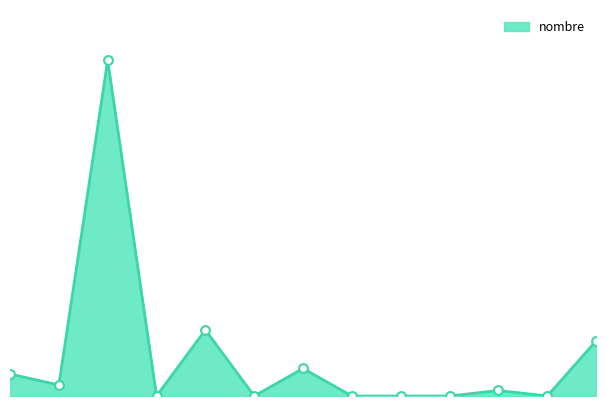

Does the chart have visible grid lines?

No